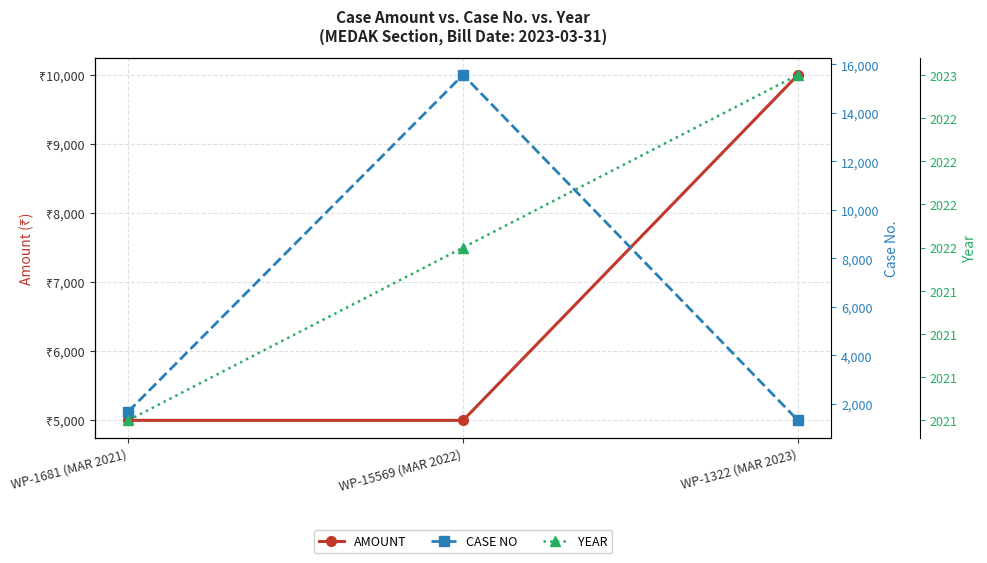

What is the average value of the CASE NO series?

6191